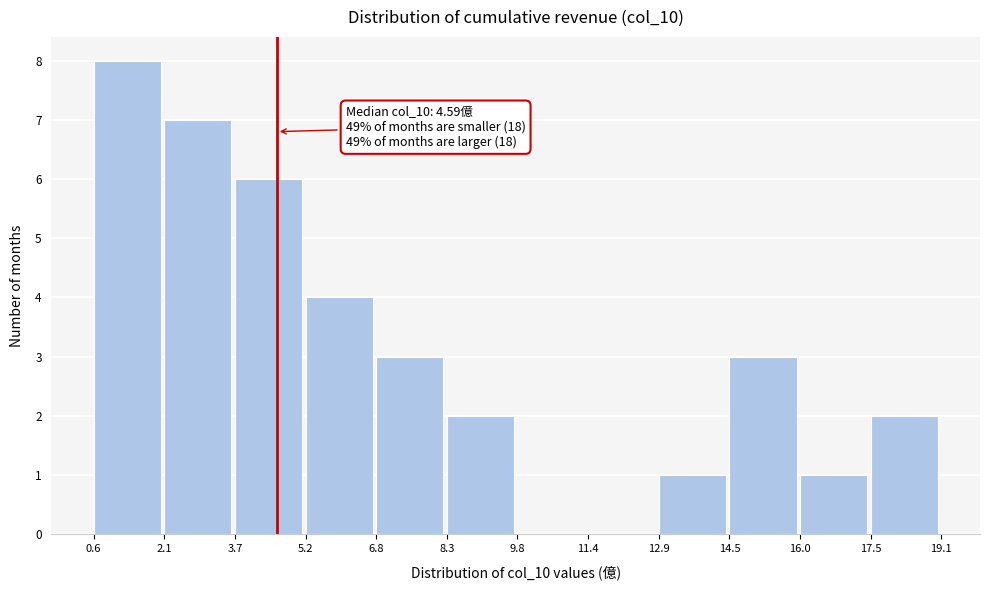

Over which range of the x-axis is the bar tallest?

0.6 to 2.1